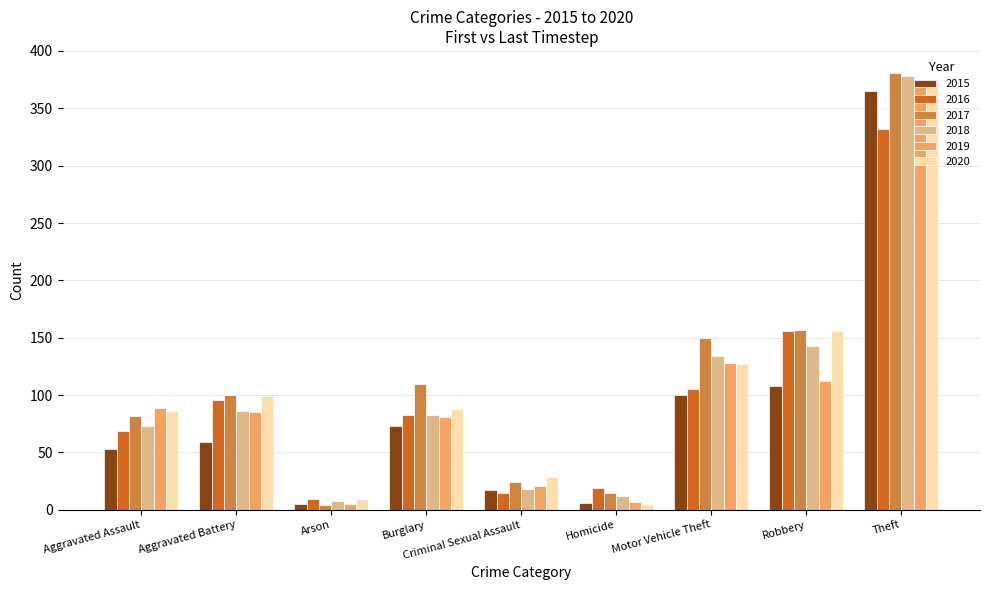

Between Aggravated Assault and Arson, which series saw the biggest shift?

2019